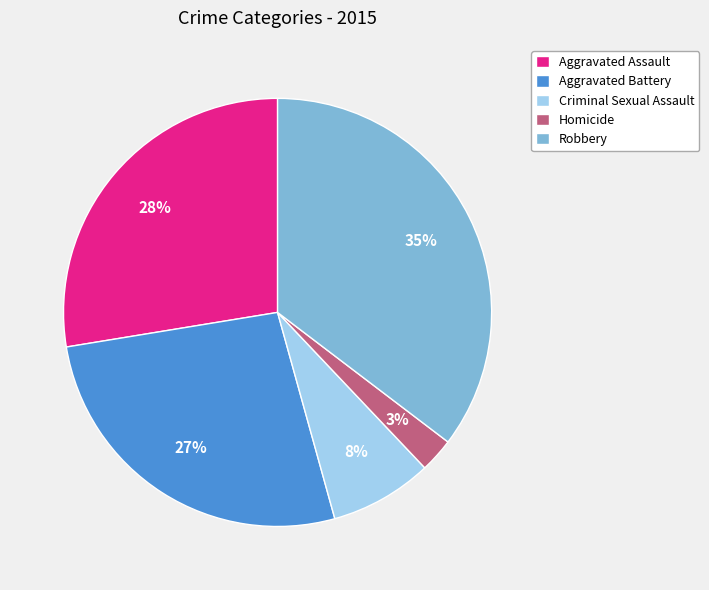

Approximately how many times larger is the value at Aggravated Battery compared to Criminal Sexual Assault?

3.4